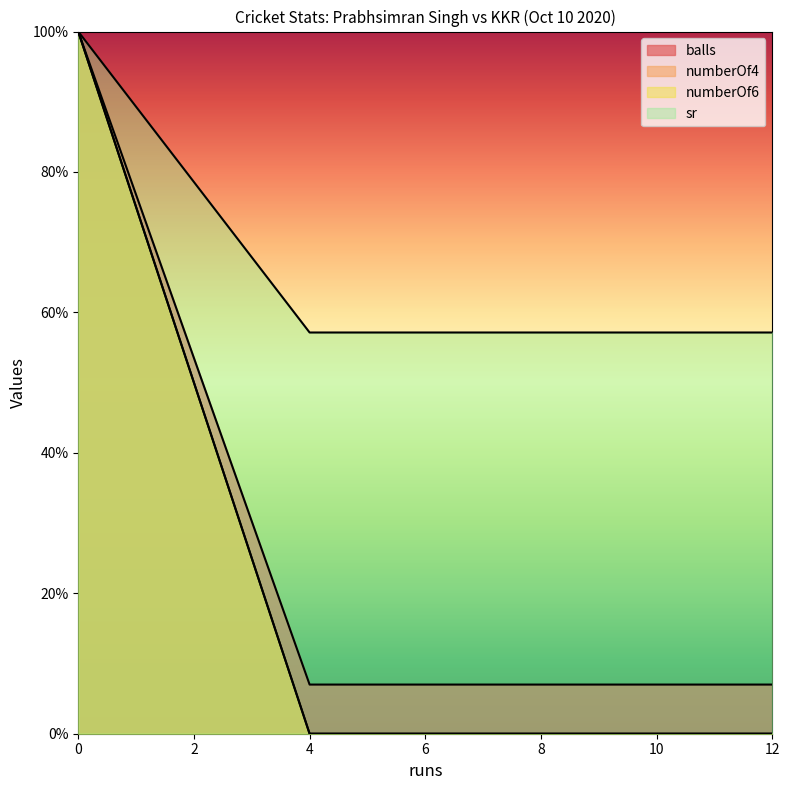

Which series changed the most between 4 and 4?

balls